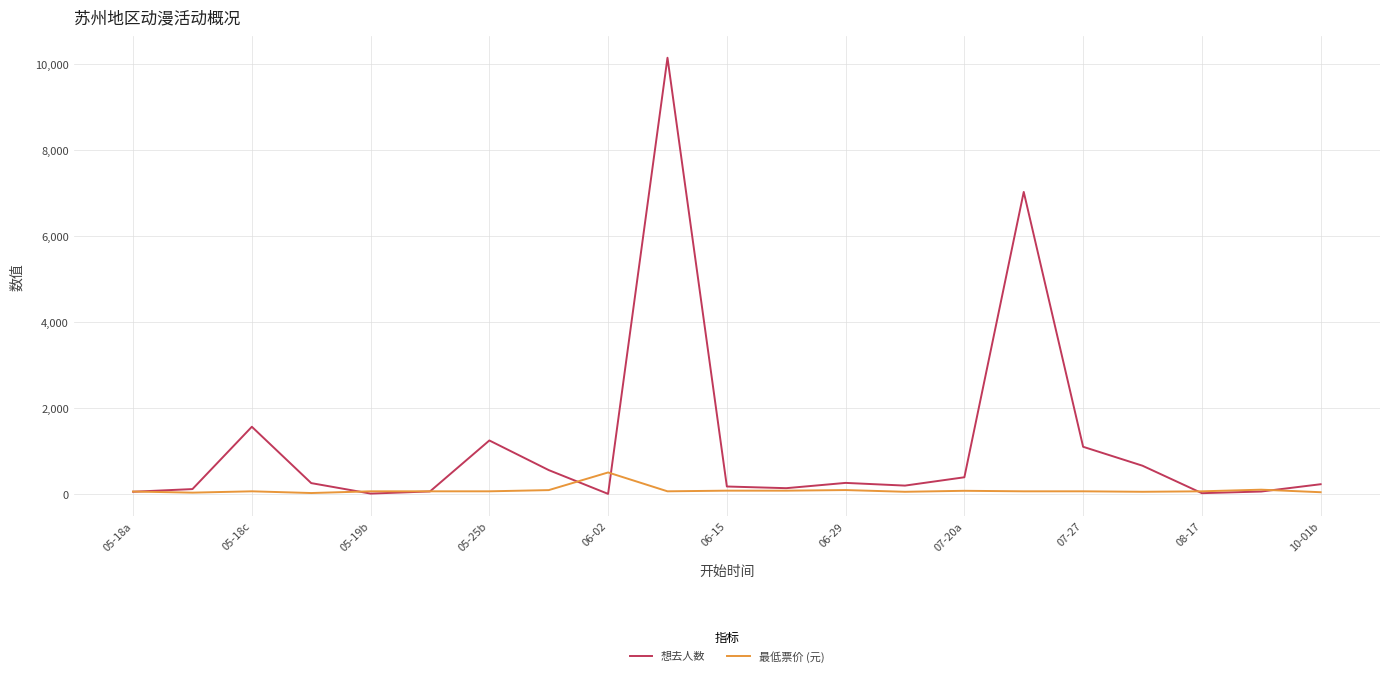

List the series in order of their overall mean, lowest first.

最低票价 (元), 想去人数